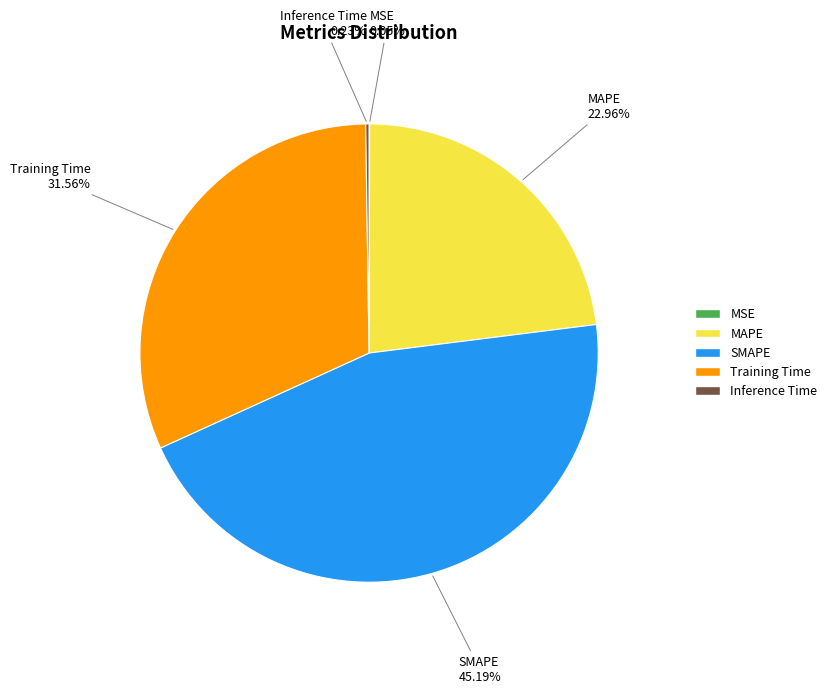

What is the largest slice in the pie chart?

SMAPE